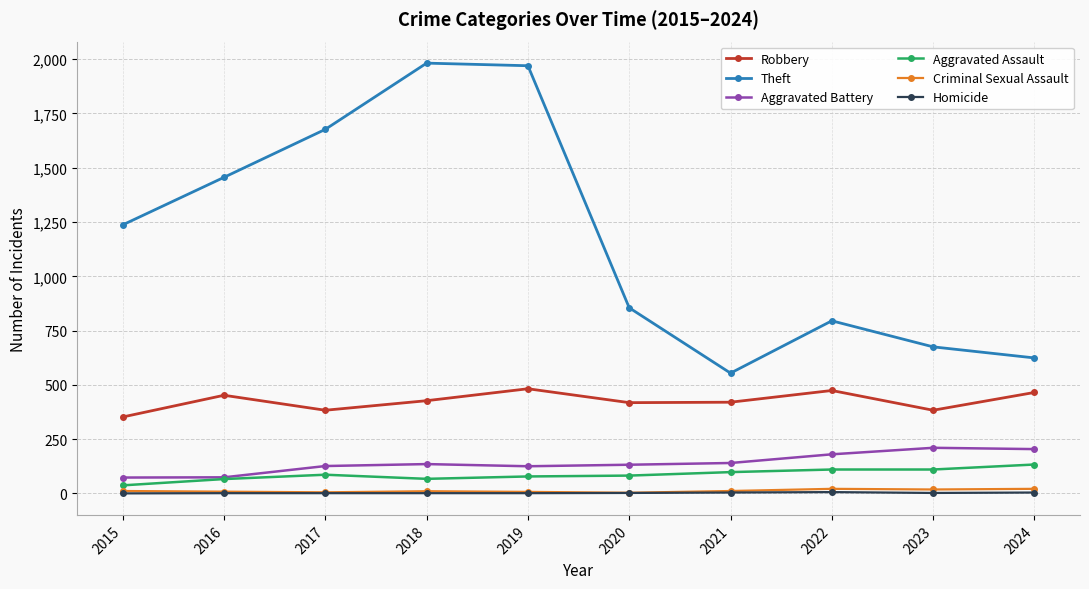

Which series has the largest total across all categories?

Theft